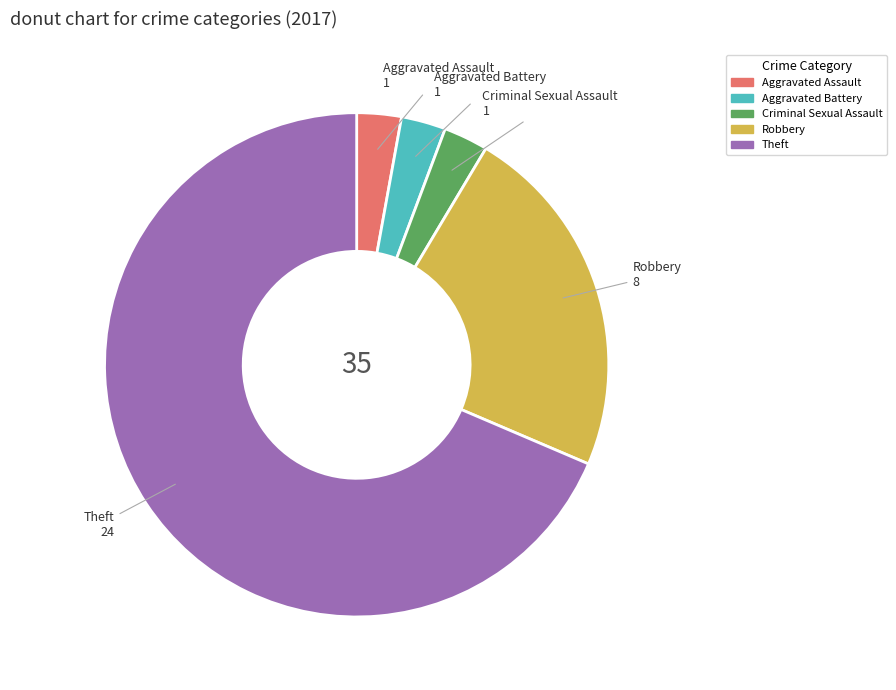

Is there a majority slice in this chart?

Yes